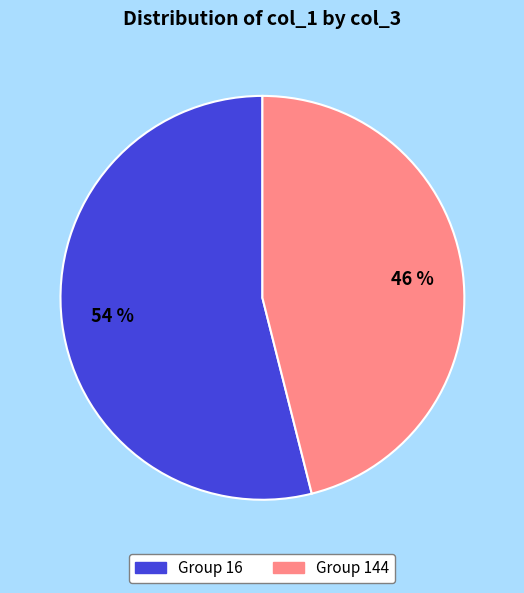

To the nearest percent, what is the average slice percentage?

50%